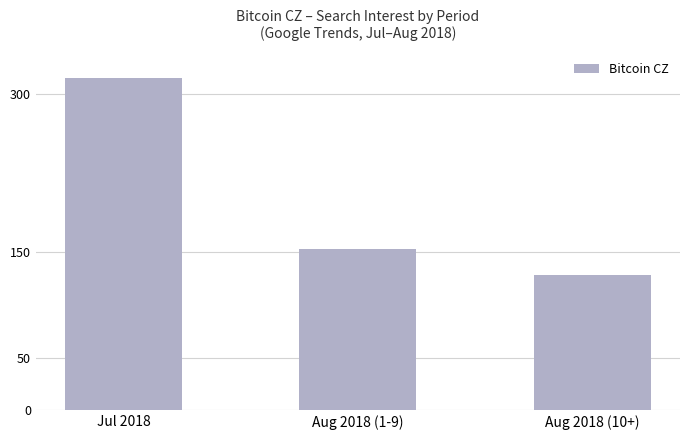

At which category does the chart reach its minimum across all series?

Aug 2018 (10+)